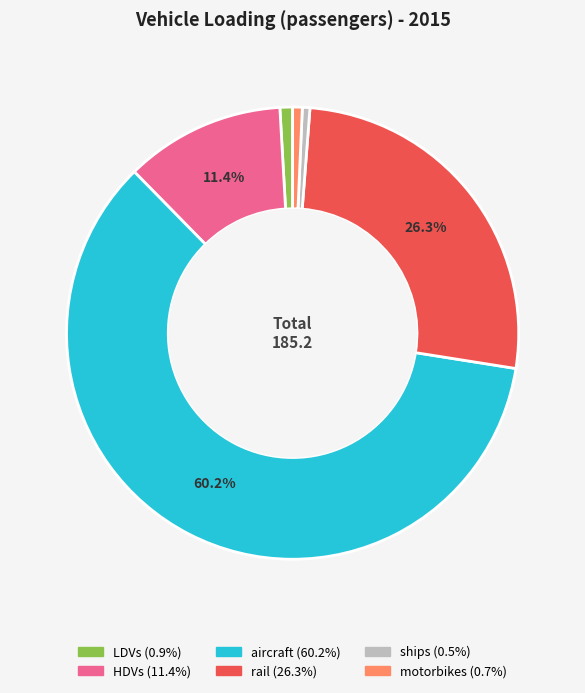

True or false: rail accounts for 31% of the total.

False